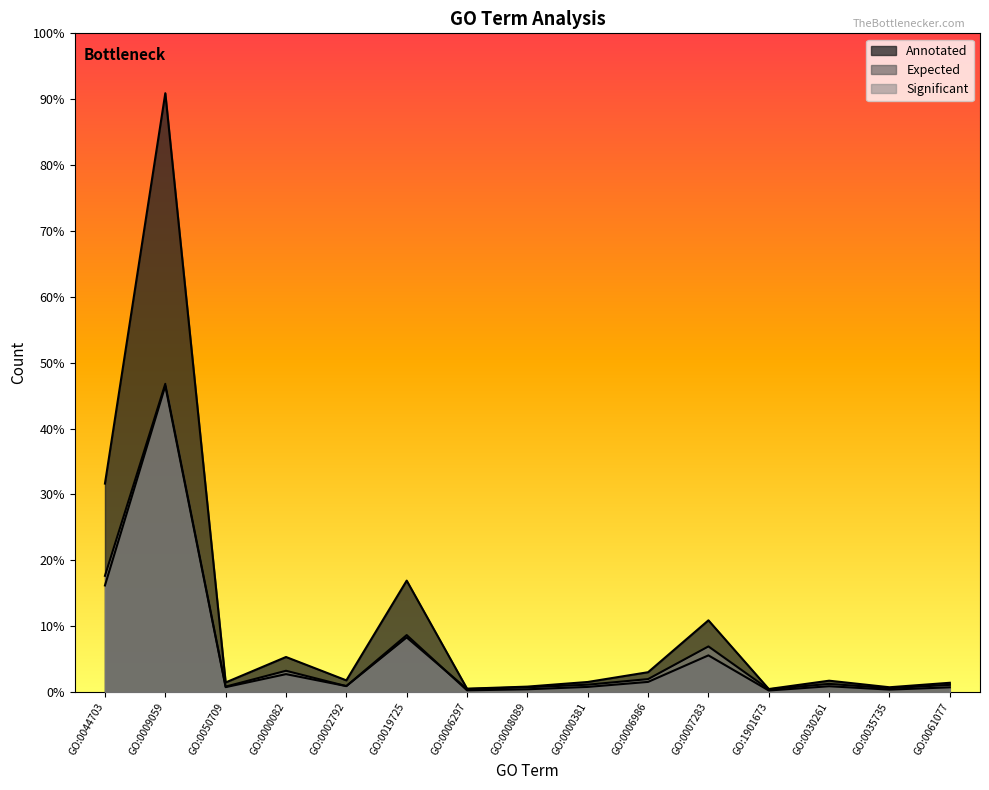

At which label is Expected closest to 961?

GO:0044703